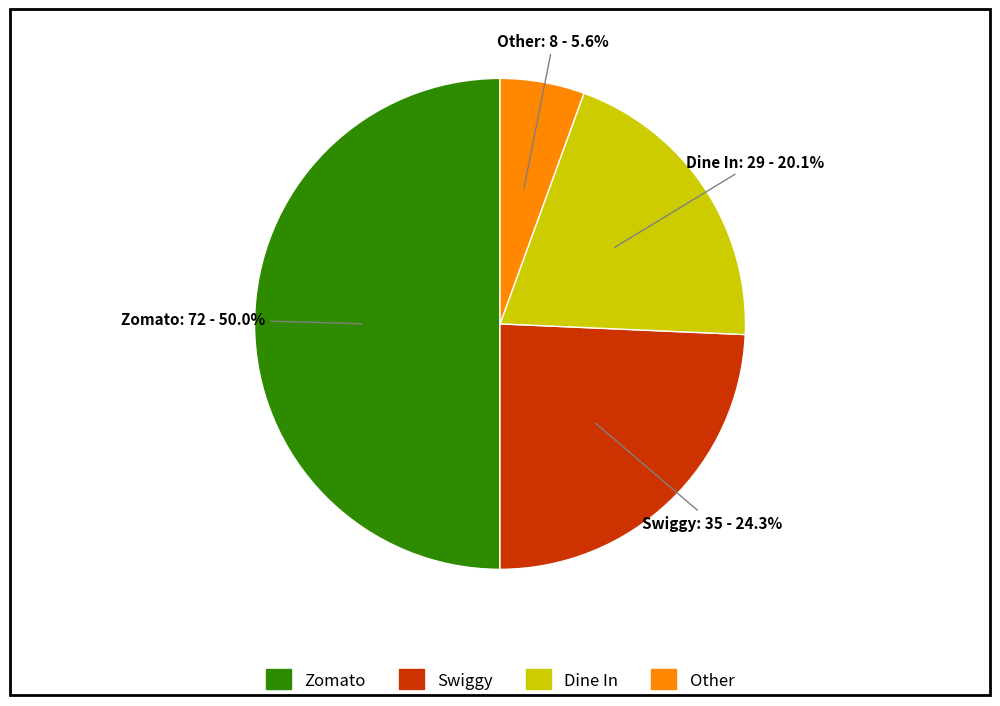

How much of the chart is everything except Zomato?

50.0%